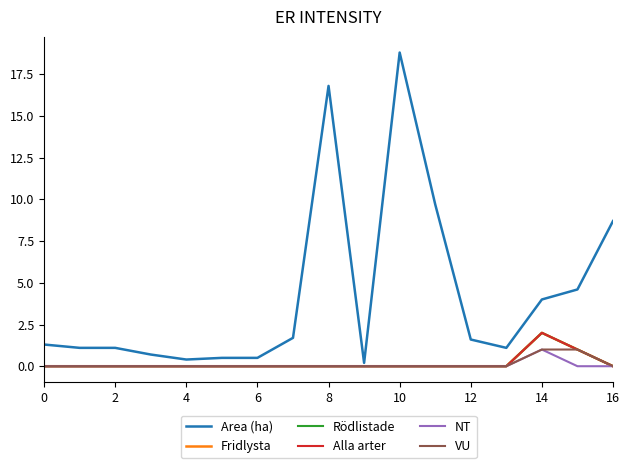

Which series has the largest total across all categories?

Area (ha)